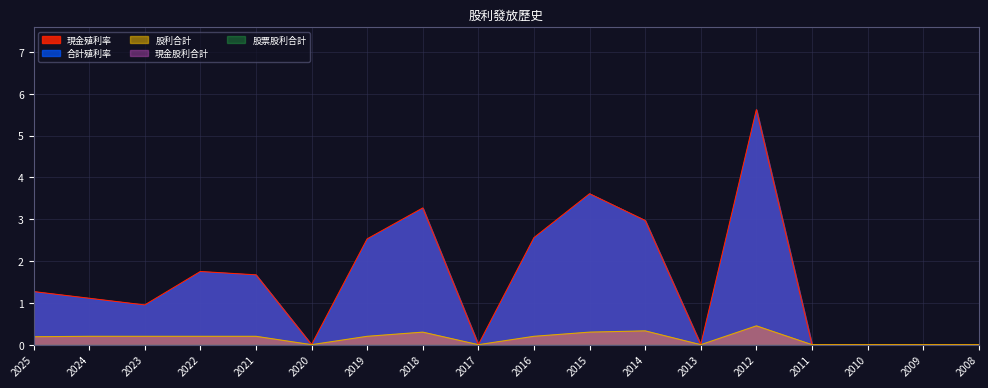

The value of 合計殖利率 at 2021 is 0.4. True or false?

False